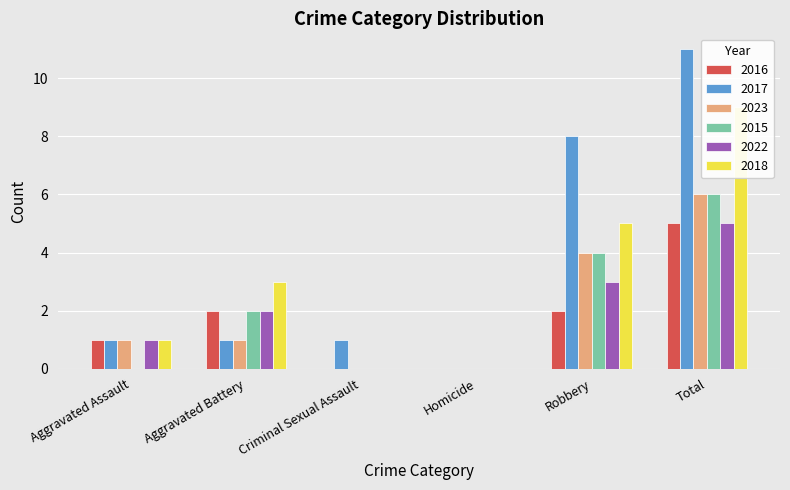

At which category does the chart reach its peak across all series?

Total